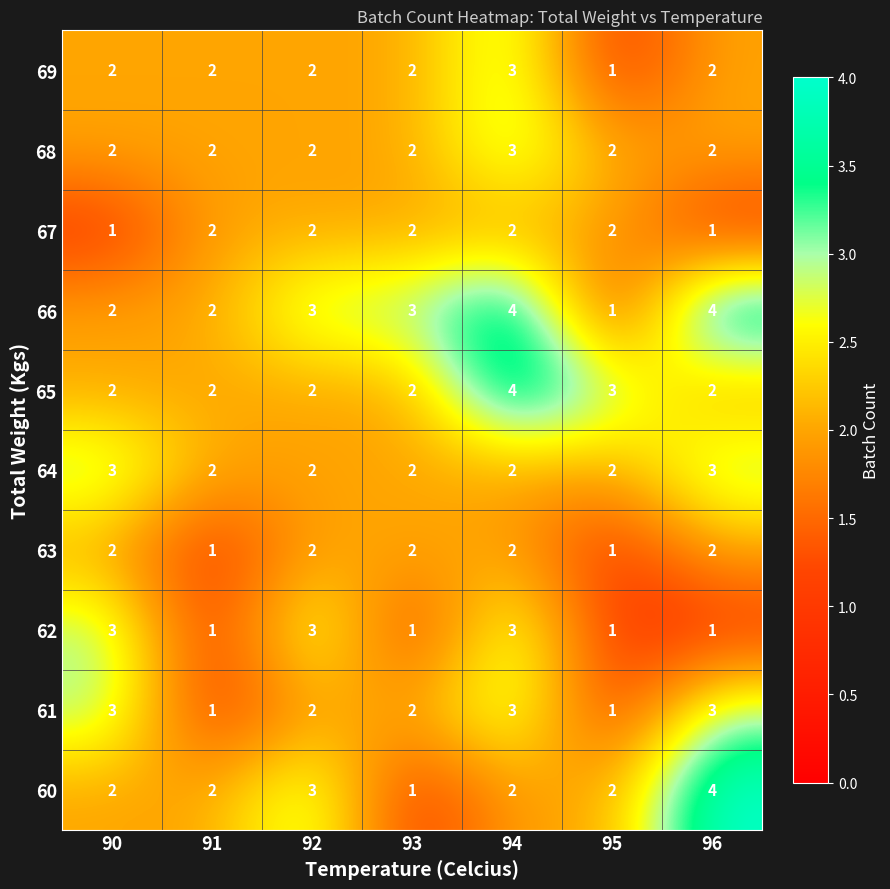

At how many categories does at least one series exceed 1?

7